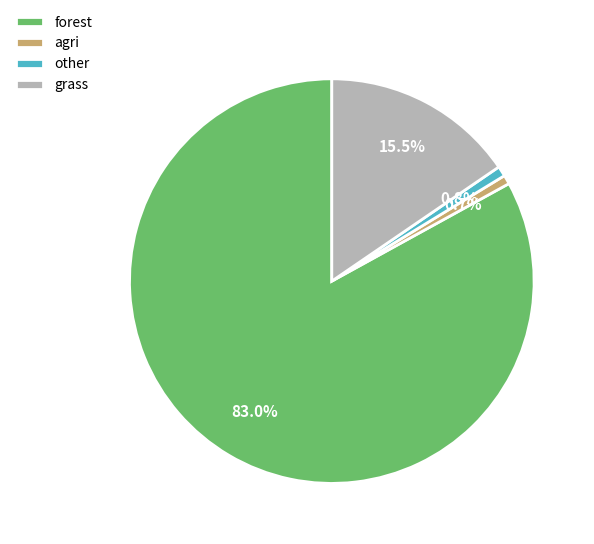

Which slice is the largest?

forest